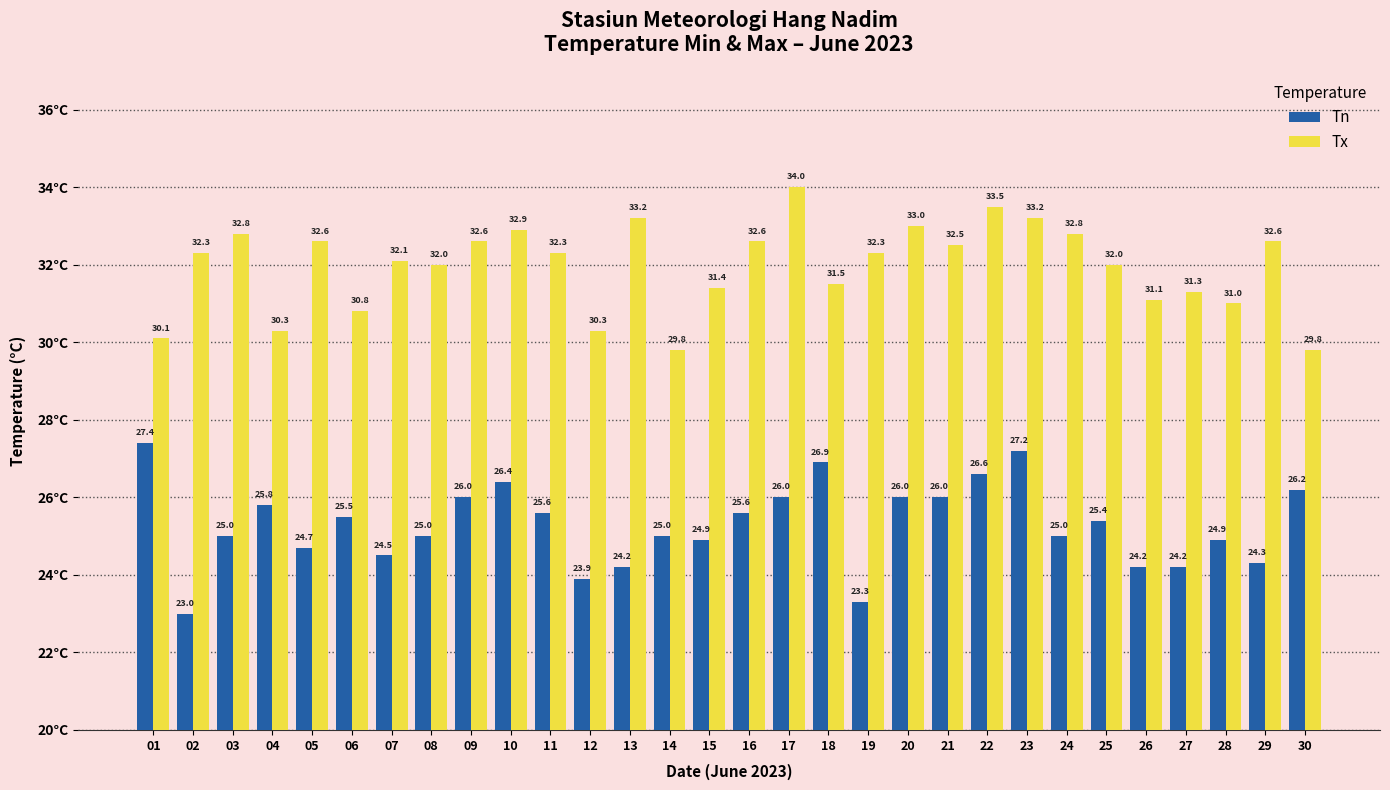

What is the value of the Tn bar at the 13th from the left?

24.2